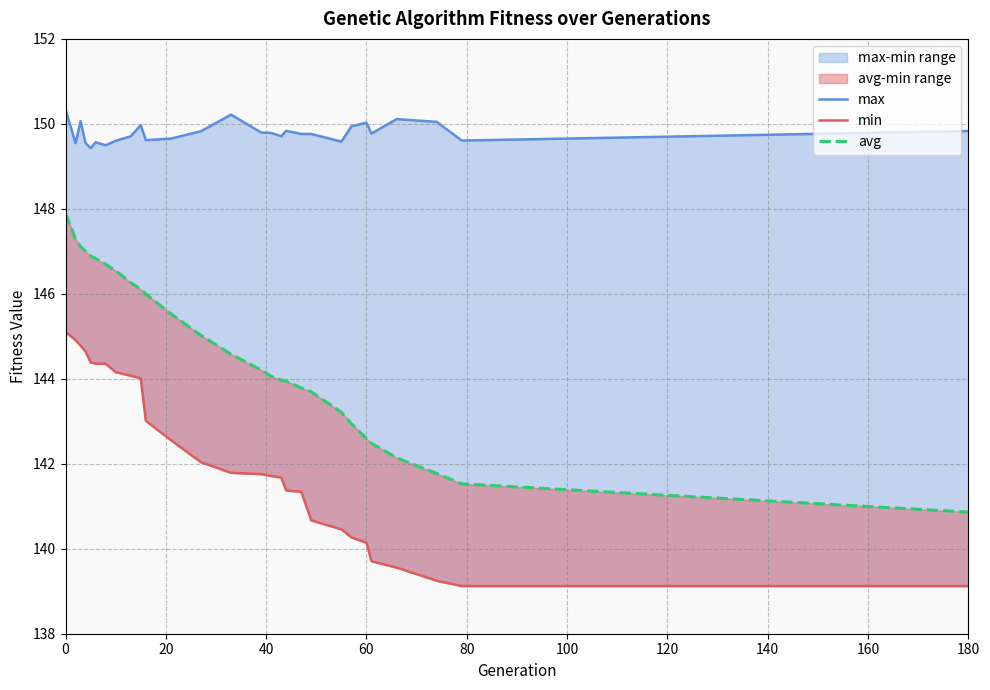

Which has a higher value, 20 or 80?

20